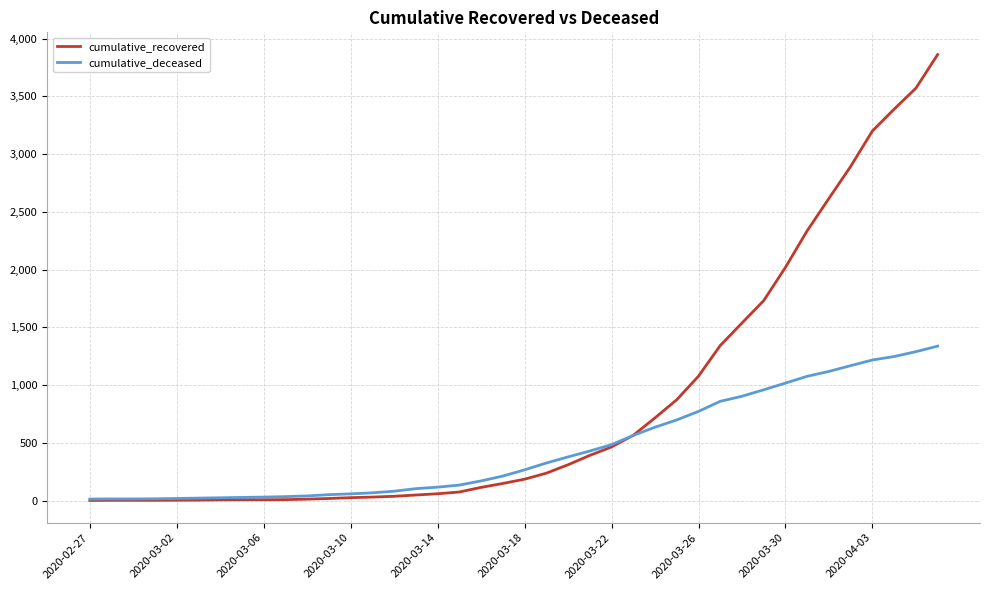

What is the average value of the cumulative_deceased series?

451